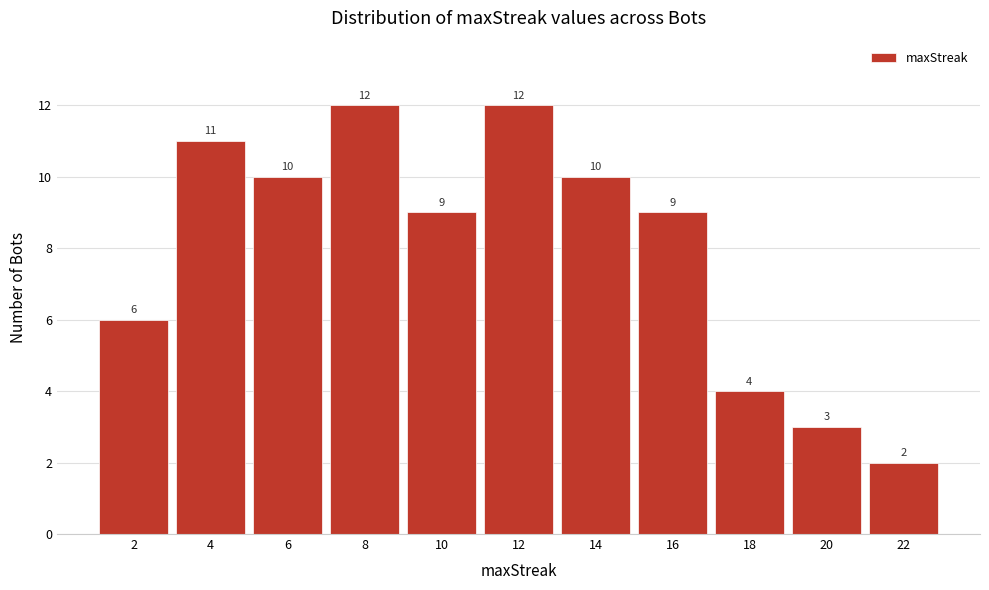

Reading left to right, list all the values displayed in this chart.

2=6	4=11	6=10	8=12	10=9	12=12	14=10	16=9	18=4	20=3	22=2